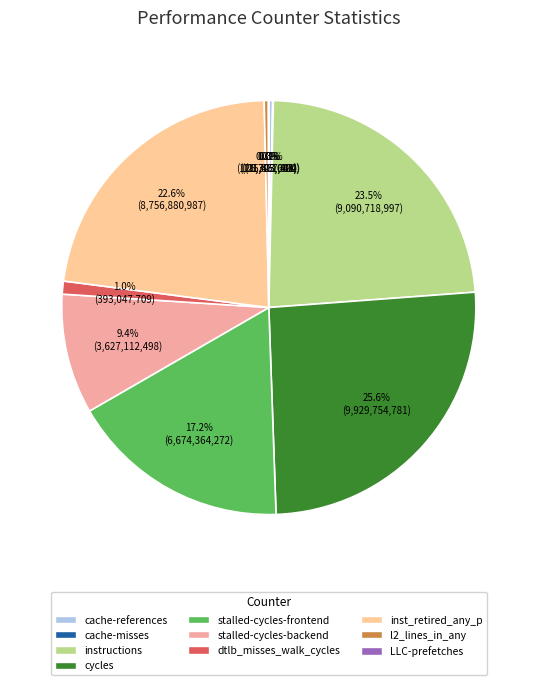

To the nearest percent, what percentage of the pie is cycles?

26%